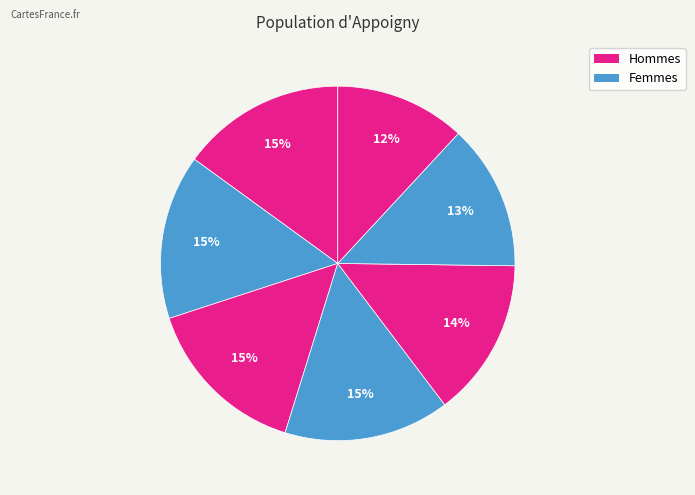

Count the number of slices in the pie.

7